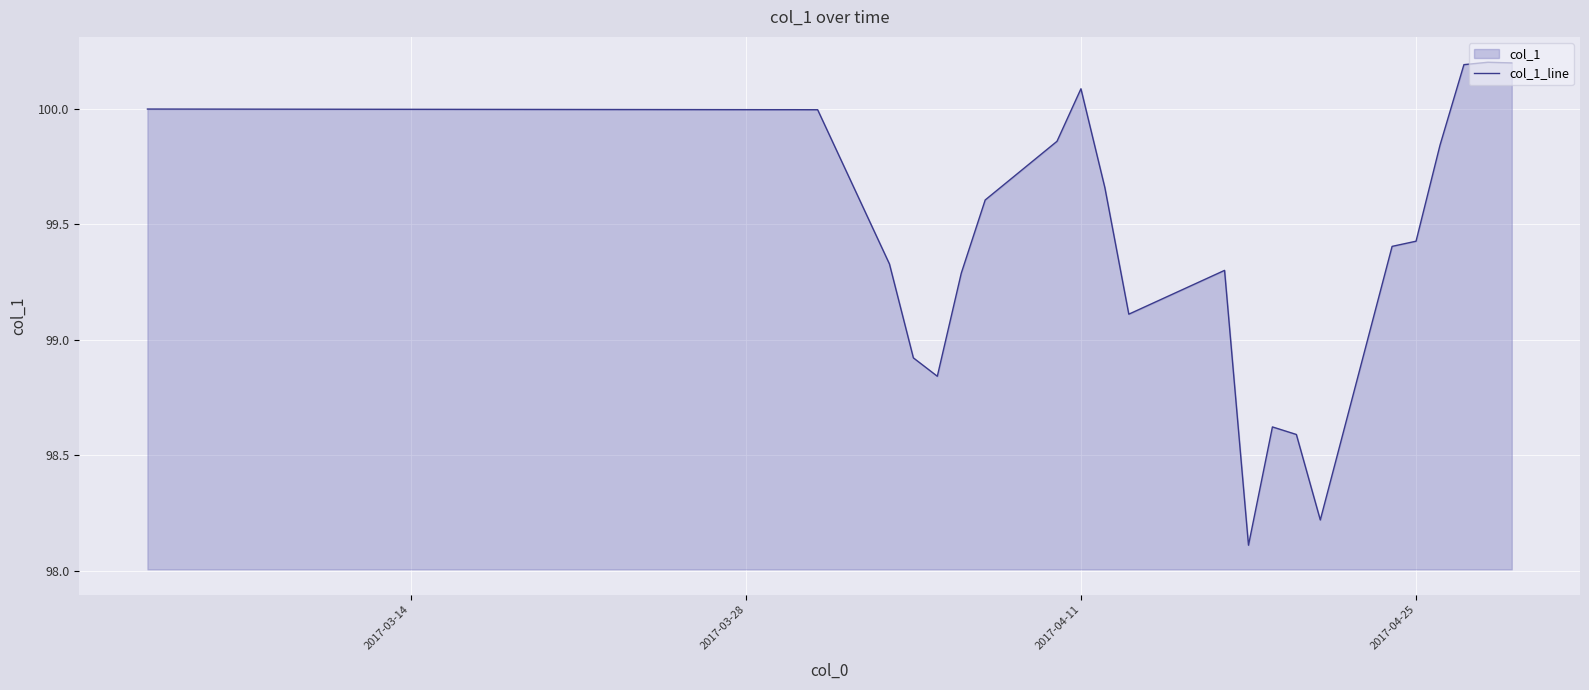

Count the number of categories in the chart.

40